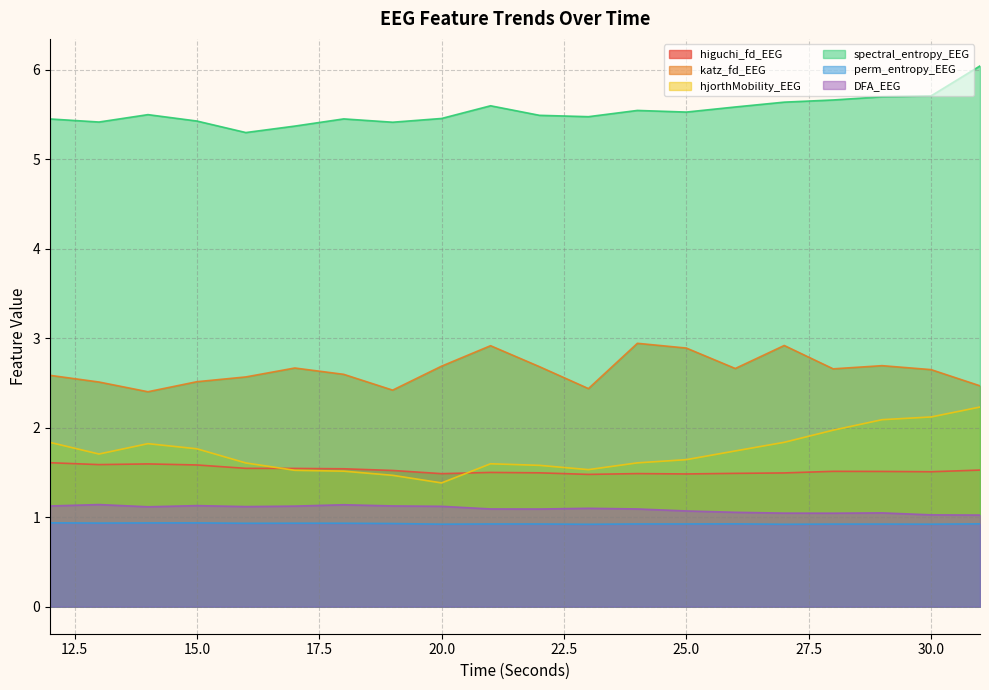

Reading right to left, list all the values displayed in this chart.

higuchi_fd_EEG: 1.5	1.5	1.5	1.5	1.5	1.5	1.5	1.5	1.5	1.5	1.5	1.5	1.5	1.5	1.5	1.5	1.6	1.6	1.6	1.6
katz_fd_EEG: 2.5	2.6	2.7	2.7	2.9	2.7	2.9	2.9	2.4	2.7	2.9	2.7	2.4	2.6	2.7	2.6	2.5	2.4	2.5	2.6
hjorthMobility_EEG: 2.2	2.1	2.1	2.0	1.8	1.7	1.6	1.6	1.5	1.6	1.6	1.4	1.5	1.5	1.5	1.6	1.8	1.8	1.7	1.8
spectral_entropy_EEG: 6.0	5.7	5.7	5.7	5.6	5.6	5.5	5.5	5.5	5.5	5.6	5.5	5.4	5.4	5.4	5.3	5.4	5.5	5.4	5.4
perm_entropy_EEG: 0.9	0.9	0.9	0.9	0.9	0.9	0.9	0.9	0.9	0.9	0.9	0.9	0.9	0.9	0.9	0.9	0.9	0.9	0.9	0.9
DFA_EEG: 1.0	1.0	1.0	1.0	1.0	1.1	1.1	1.1	1.1	1.1	1.1	1.1	1.1	1.1	1.1	1.1	1.1	1.1	1.1	1.1